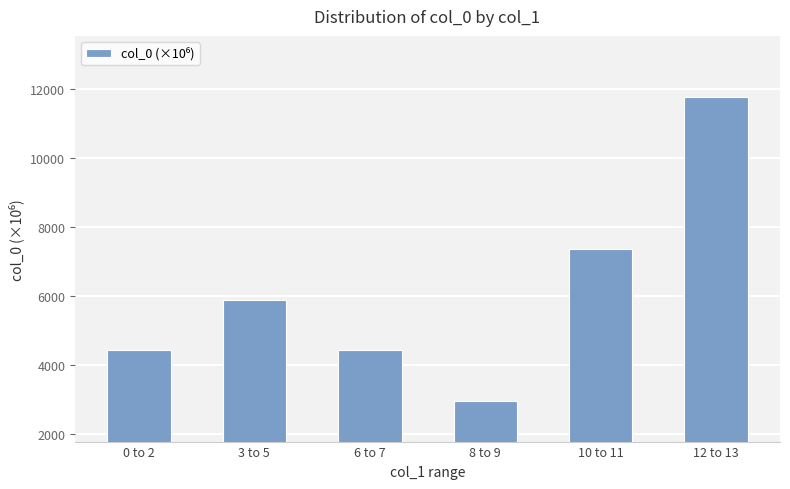

Count the number of data series in this chart.

1